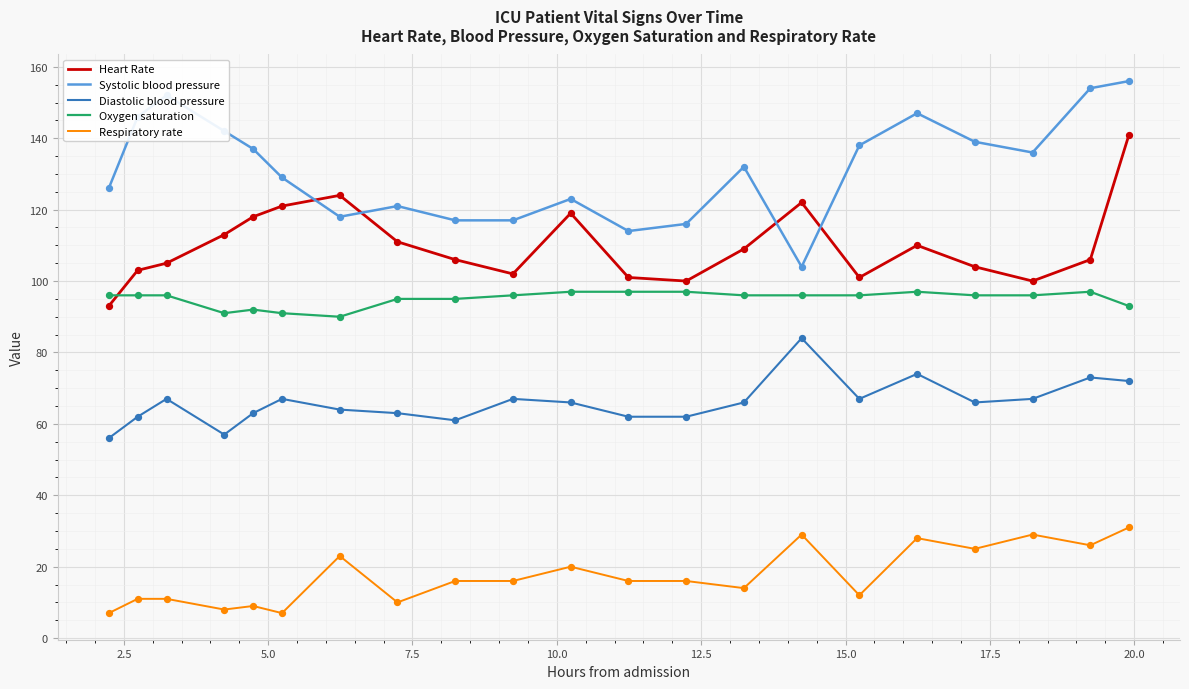

Which series has the largest total across all categories?

Systolic blood pressure